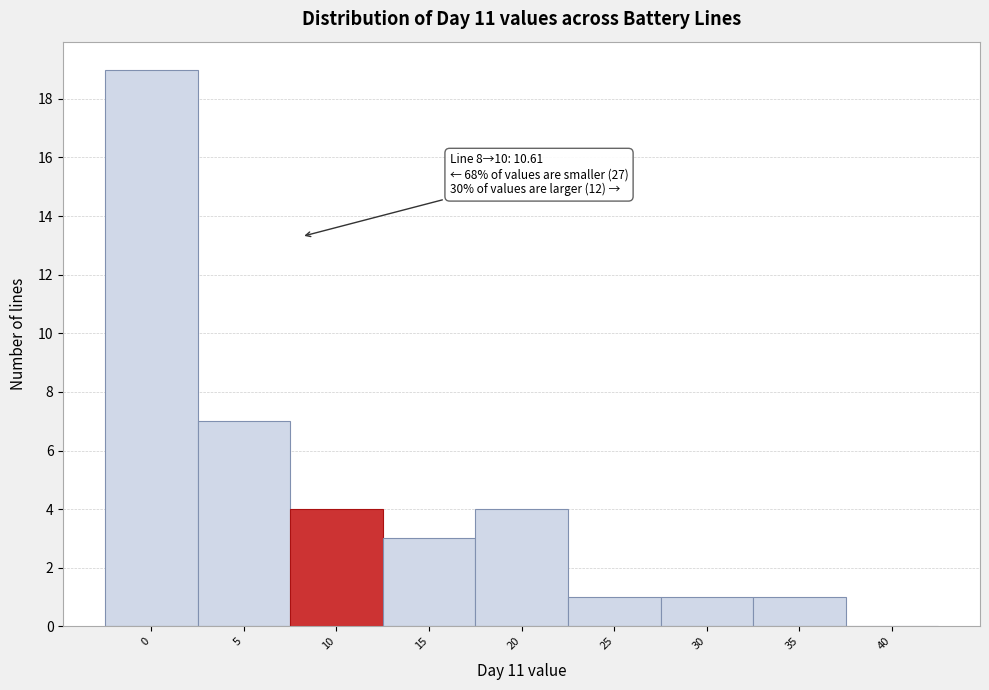

Reading right to left, extract all data points from this chart.

40=0	35=1	30=1	25=1	20=4	15=3	10=4	5=7	0=19